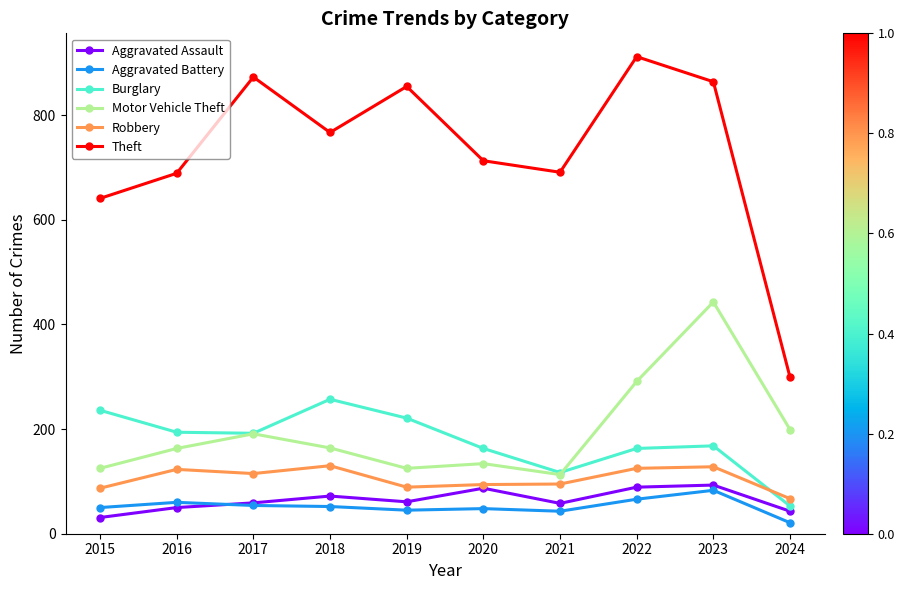

What is the sum of the Motor Vehicle Theft values at 2024 and 2020?

333